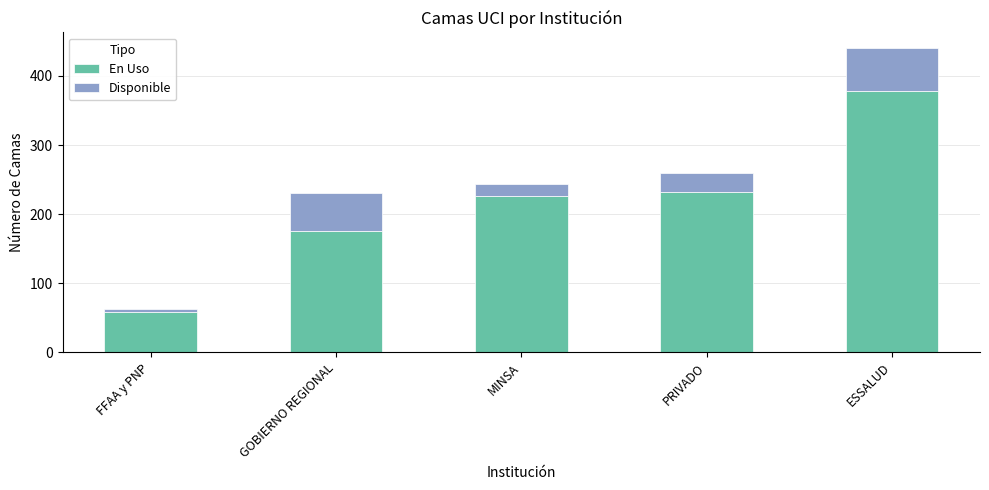

At which label is En Uso closest to 218?

MINSA